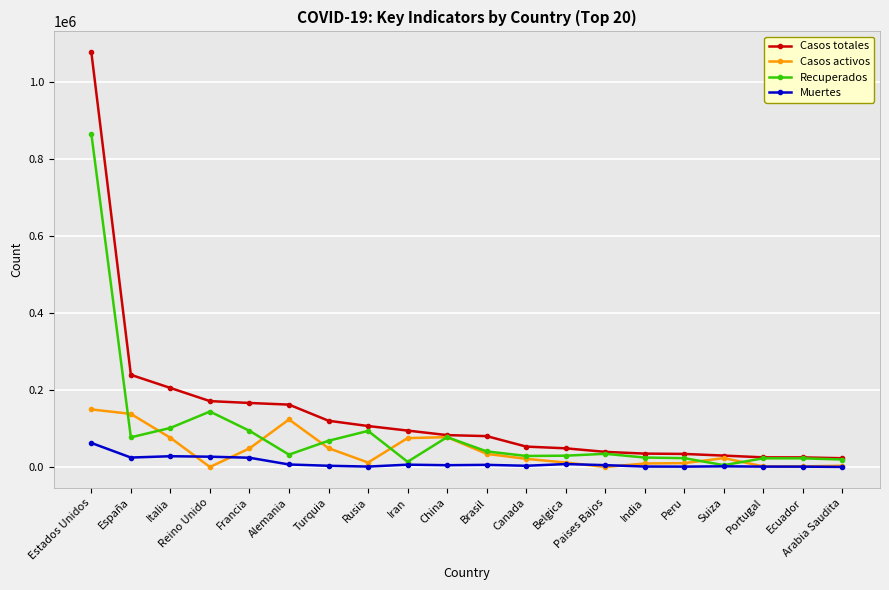

What is the difference between the Recuperados values at Alemania and Italia?

69446